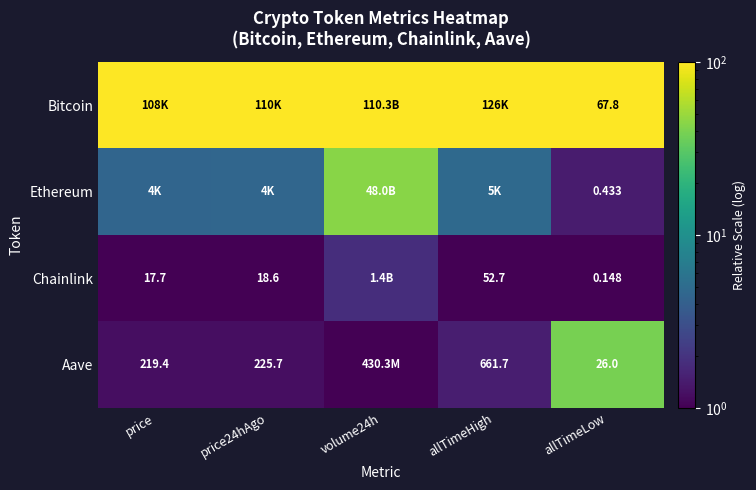

At allTimeLow, list the series in order from smallest to largest.

Chainlink, Ethereum, Aave, Bitcoin